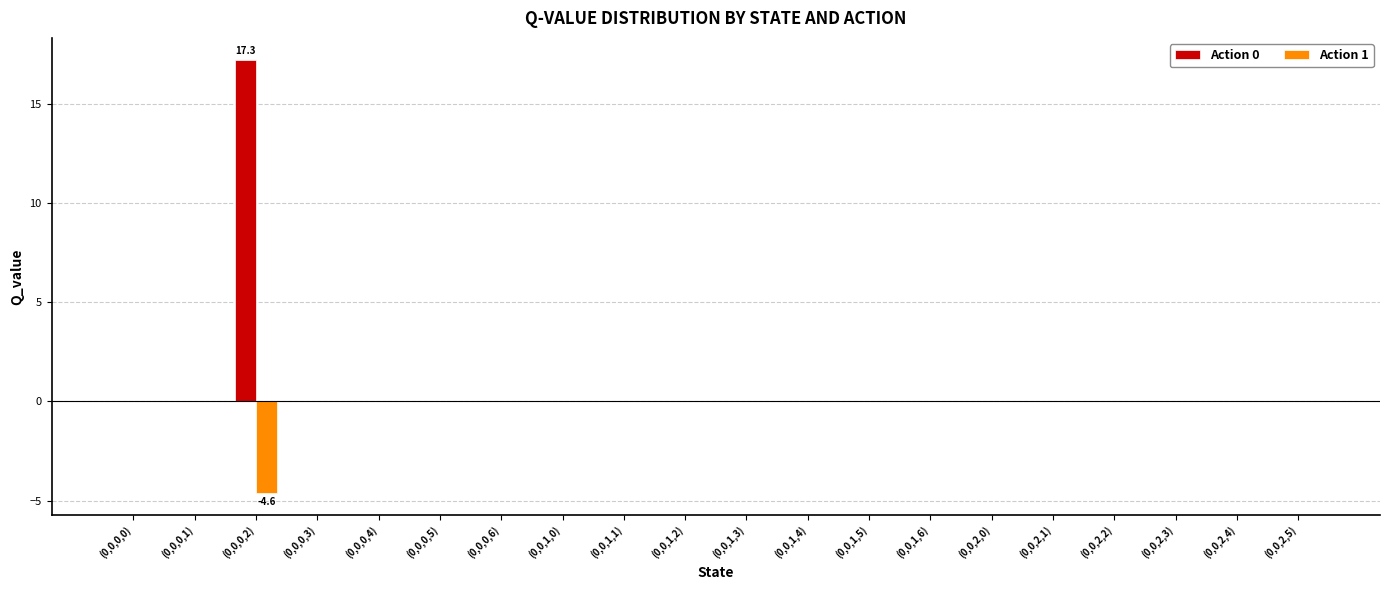

Which label corresponds to the largest value in the chart?

(0,0,0,2)